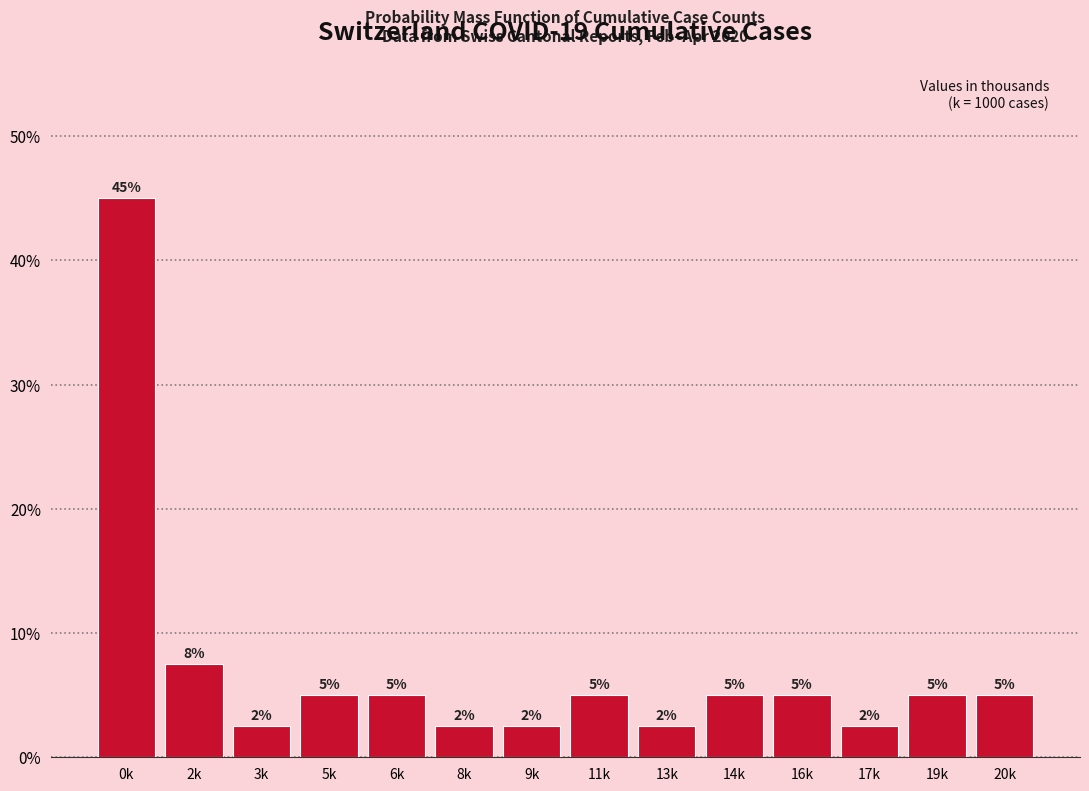

Where is the data nearest to the value 23?

2k